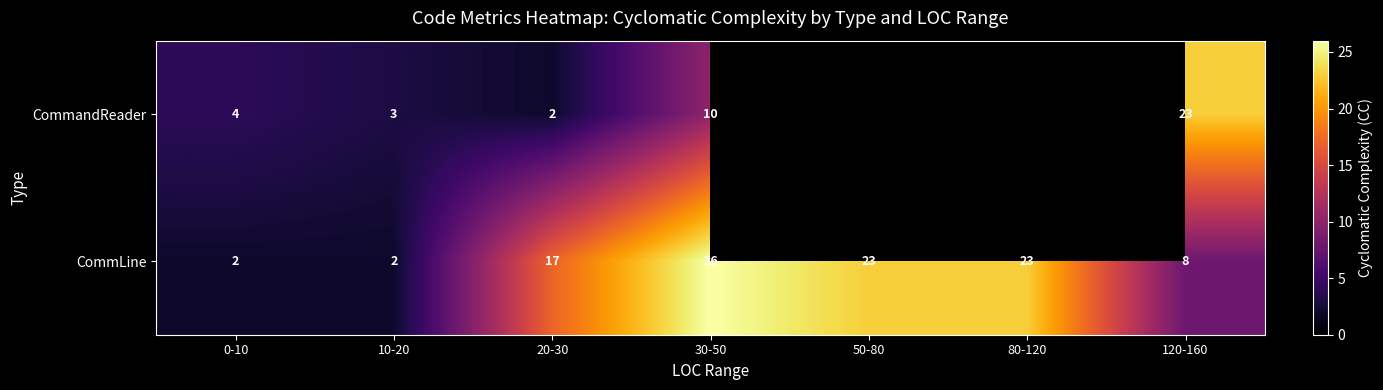

Which category has the highest value in the CommLine series?

30-50